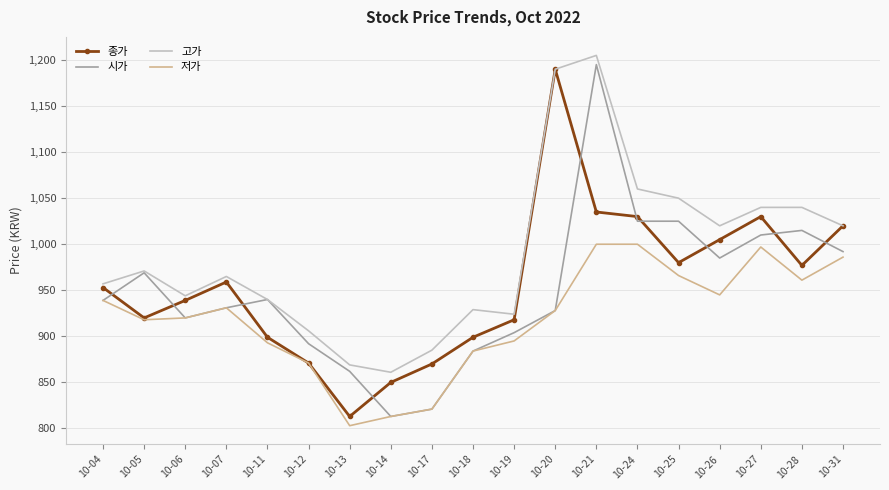

The value of 고가 at 10-28 is 1040. True or false?

True